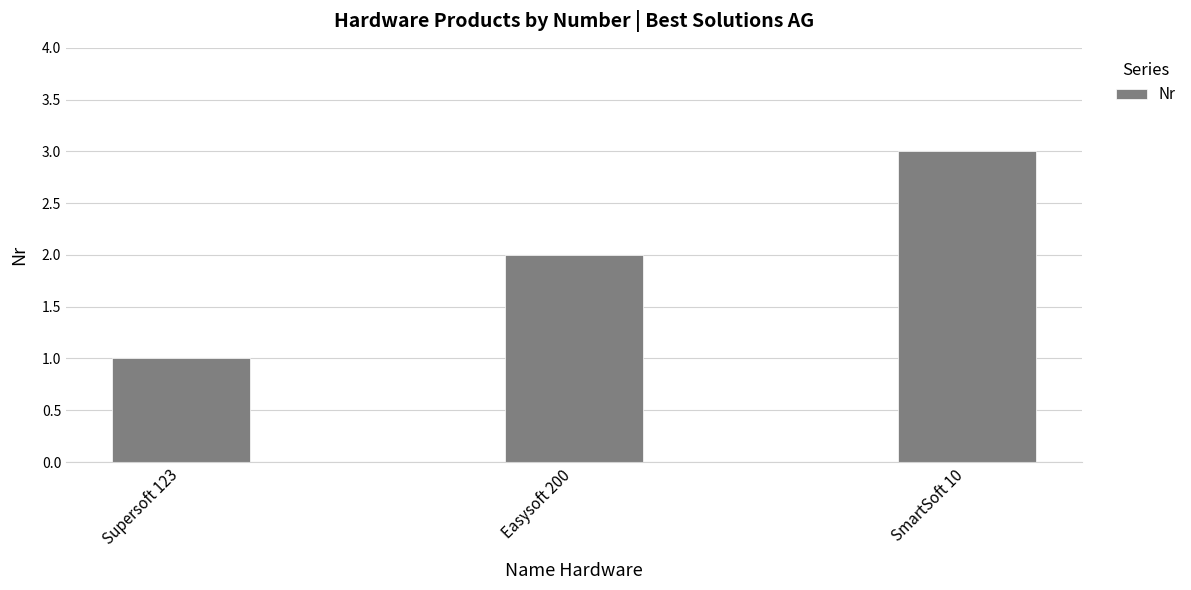

Reading left to right, extract all data points from this chart.

Supersoft 123=1	Easysoft 200=2	SmartSoft 10=3